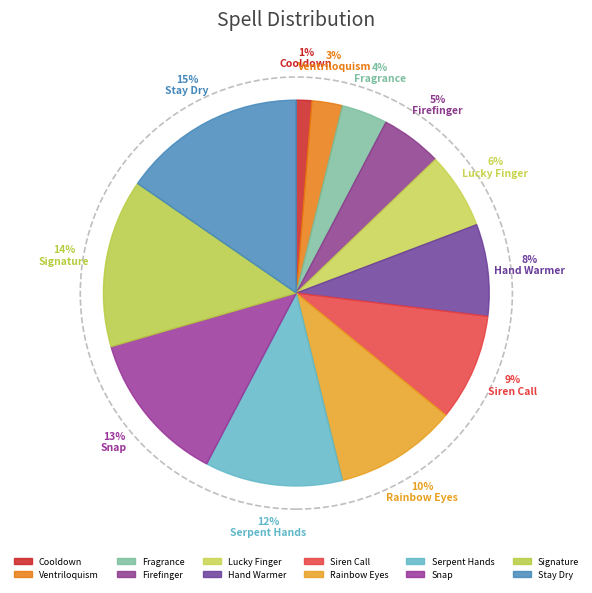

To the nearest percent, what portion does Firefinger represent?

5%